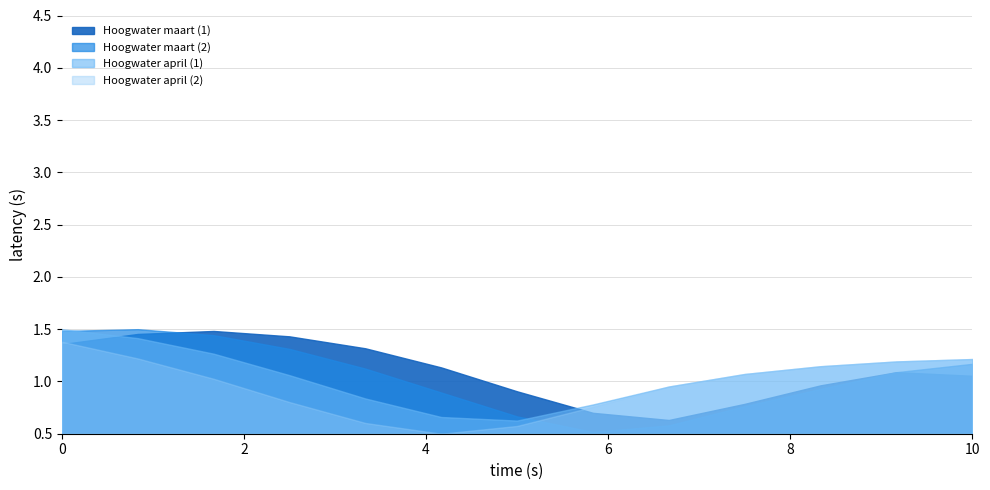

After their last crossing, which series has the higher values: Hoogwater april (1) or Hoogwater maart (1)?

Hoogwater april (1)